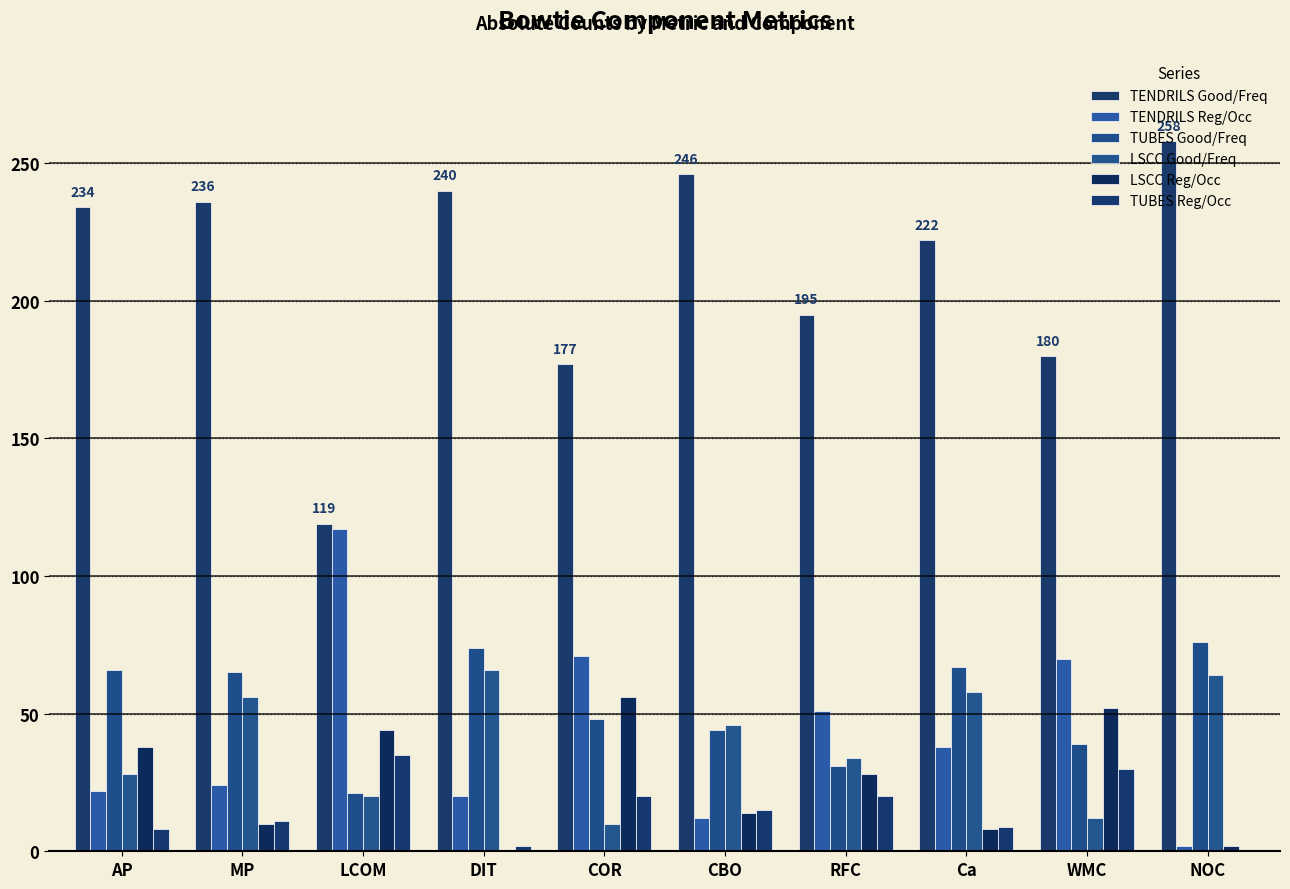

Where does the TUBES Good/Freq series first go above 65?

AP